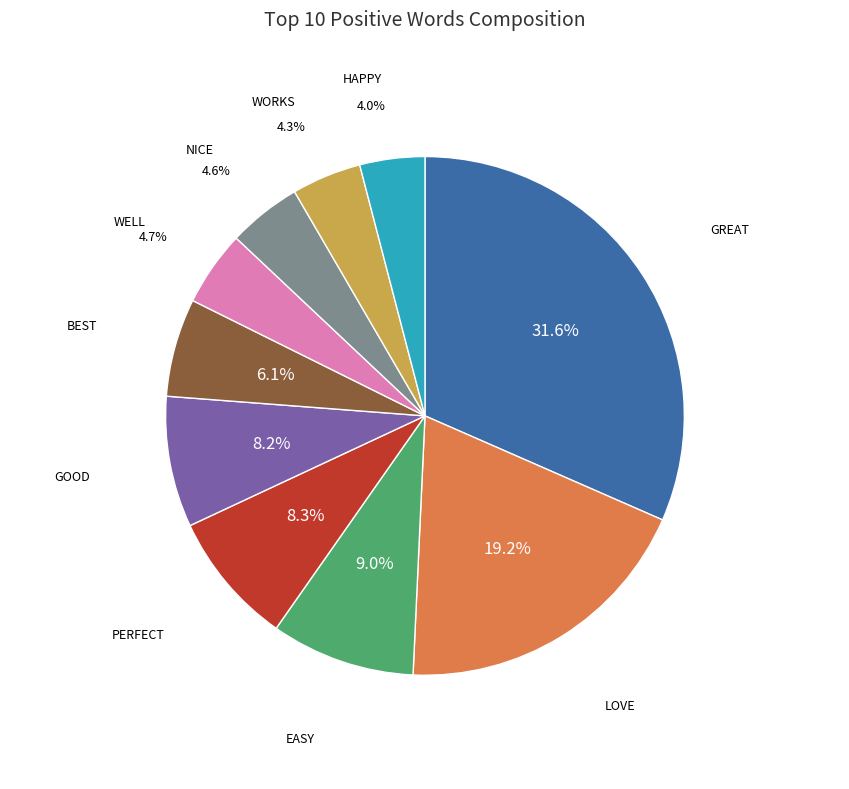

To the nearest percent, what is the difference between the largest and smallest slice percentages?

28%